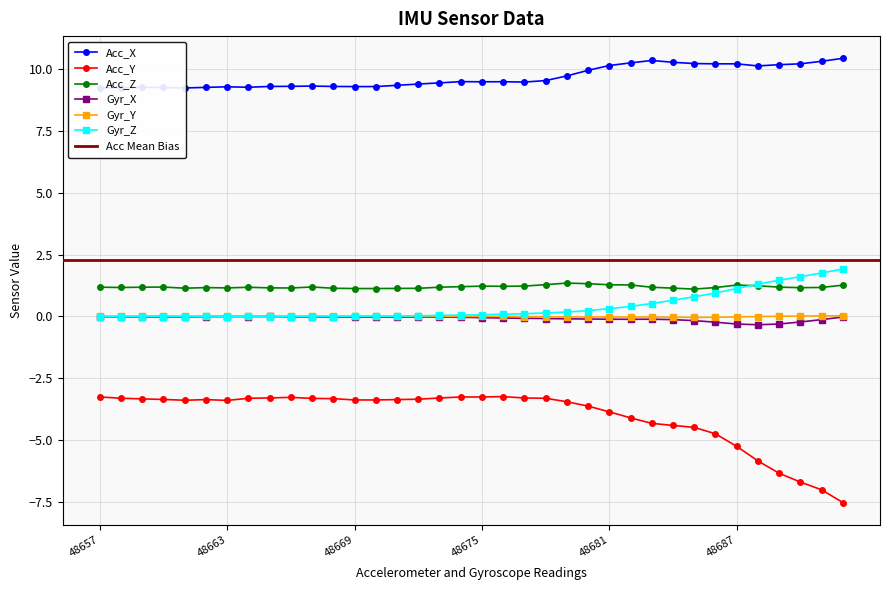

How many interior local valleys does the Gyr_X series have?

5